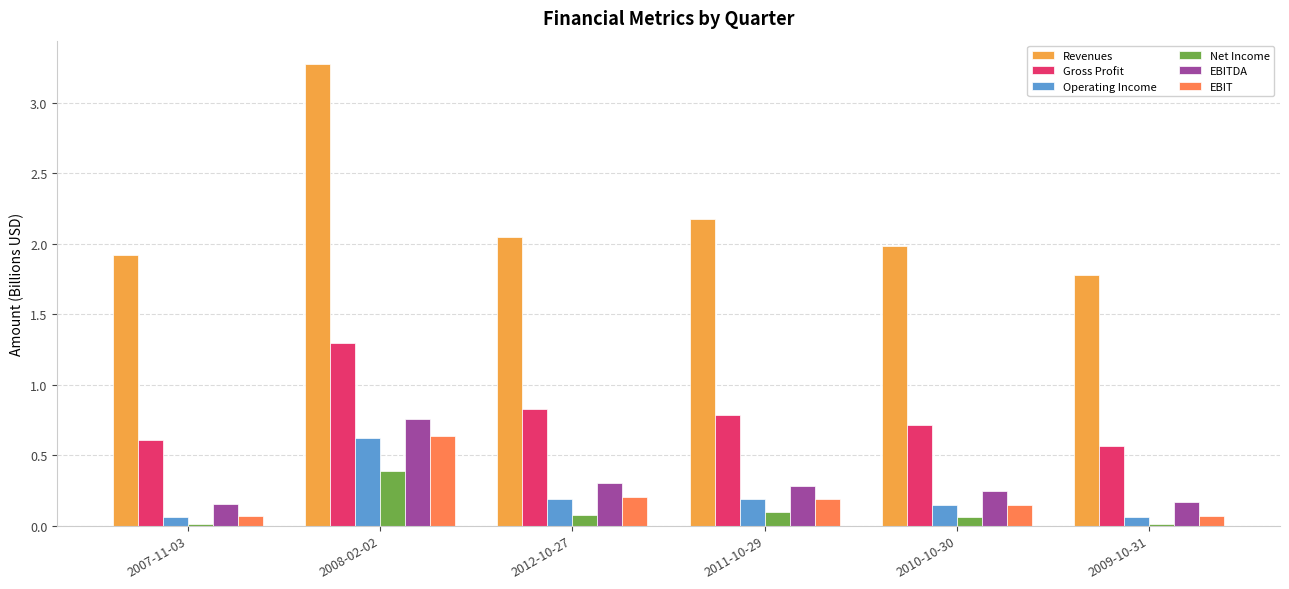

At how many categories does at least one series exceed 0?

6